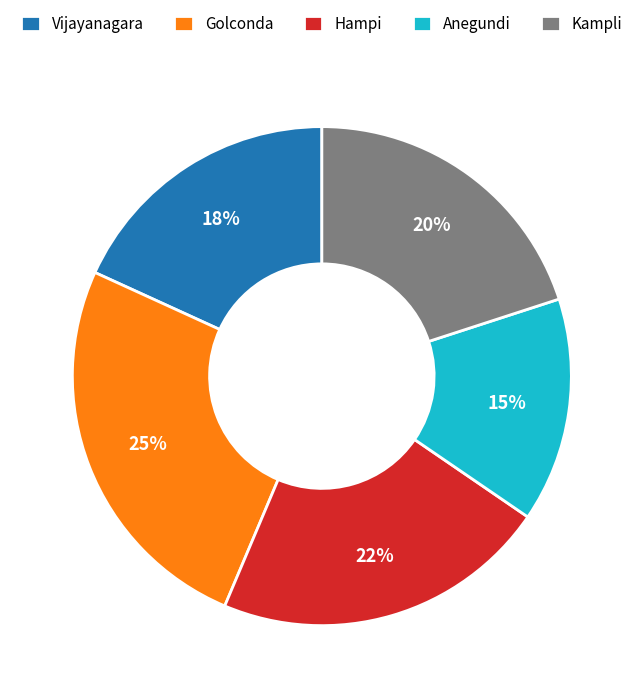

Is Hampi the majority of the pie?

No